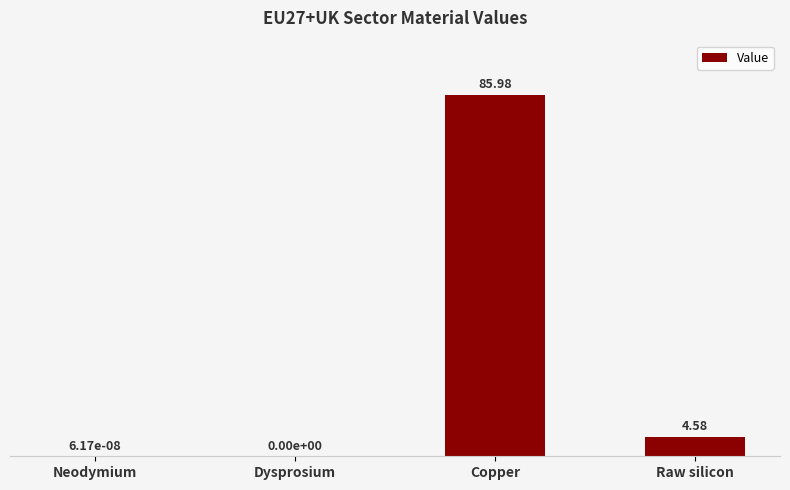

Where is the data nearest to the value 42?

Raw silicon